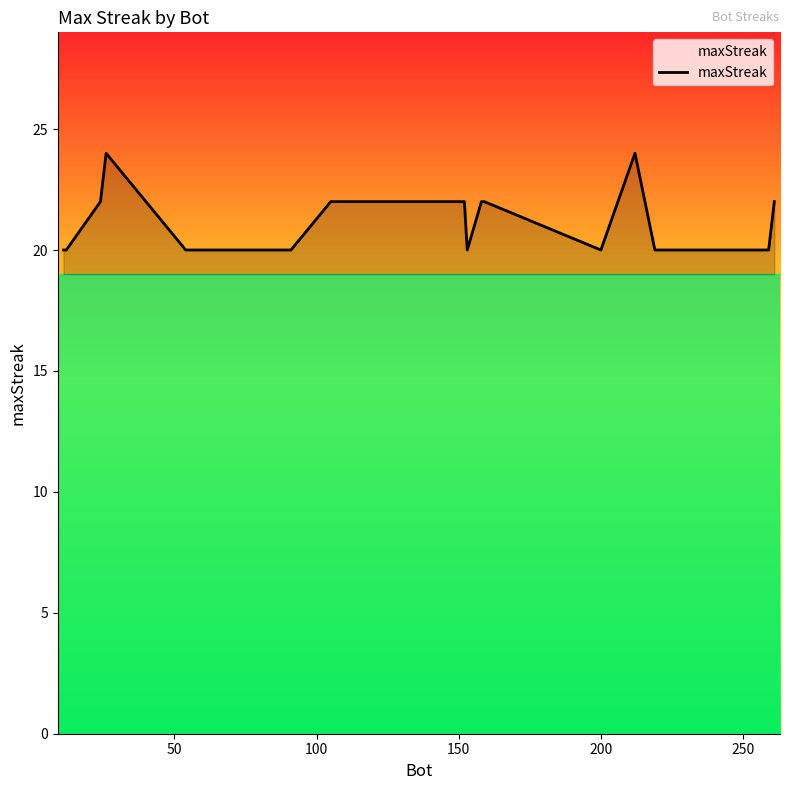

What is the maximum value shown in the chart?

24